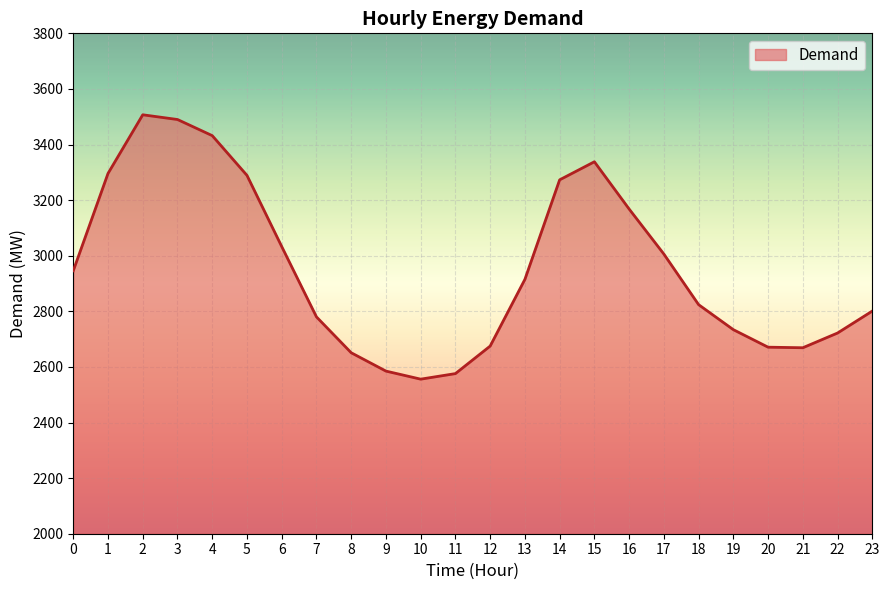

What value does the data have at 13?

2915